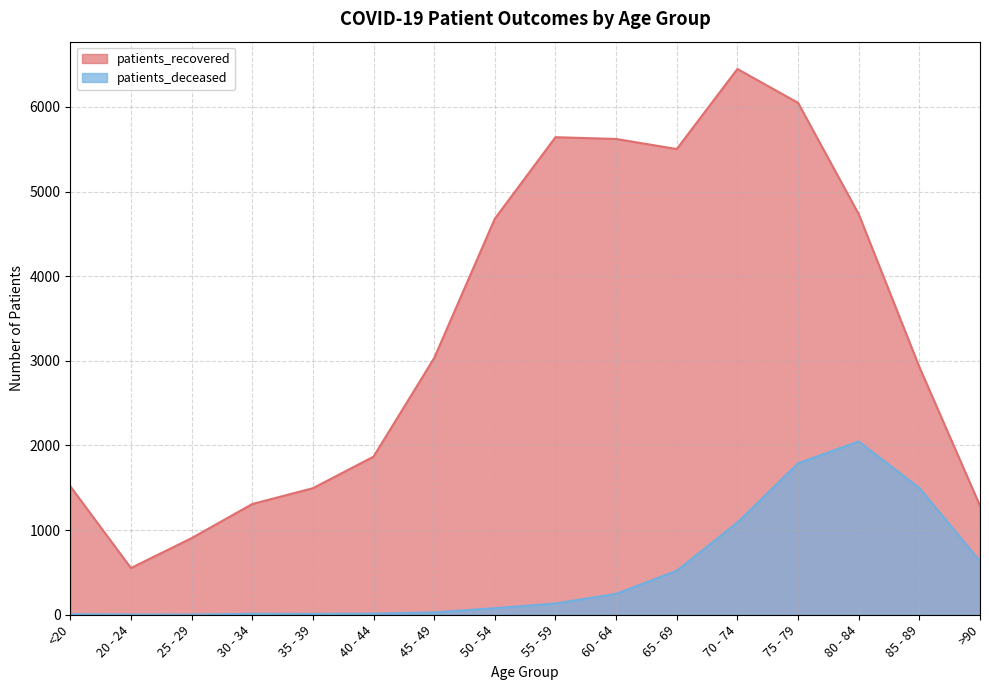

At >90, list the series in order from largest to smallest.

patients_recovered, patients_deceased